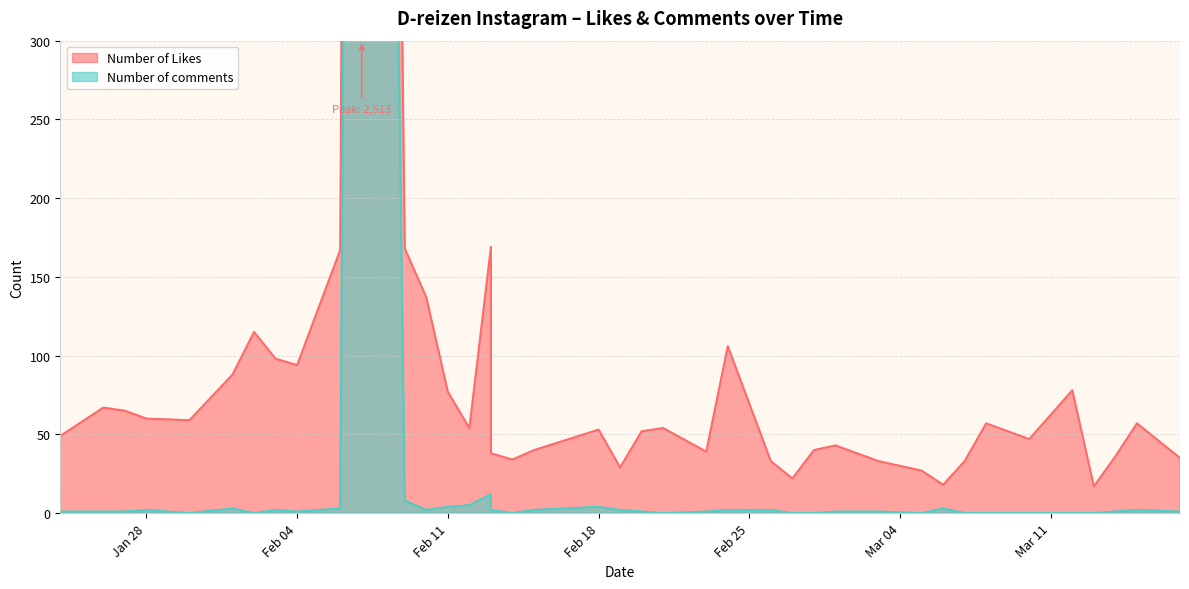

At 2025-02-19, list the series in order from smallest to largest.

Number of comments, Number of Likes